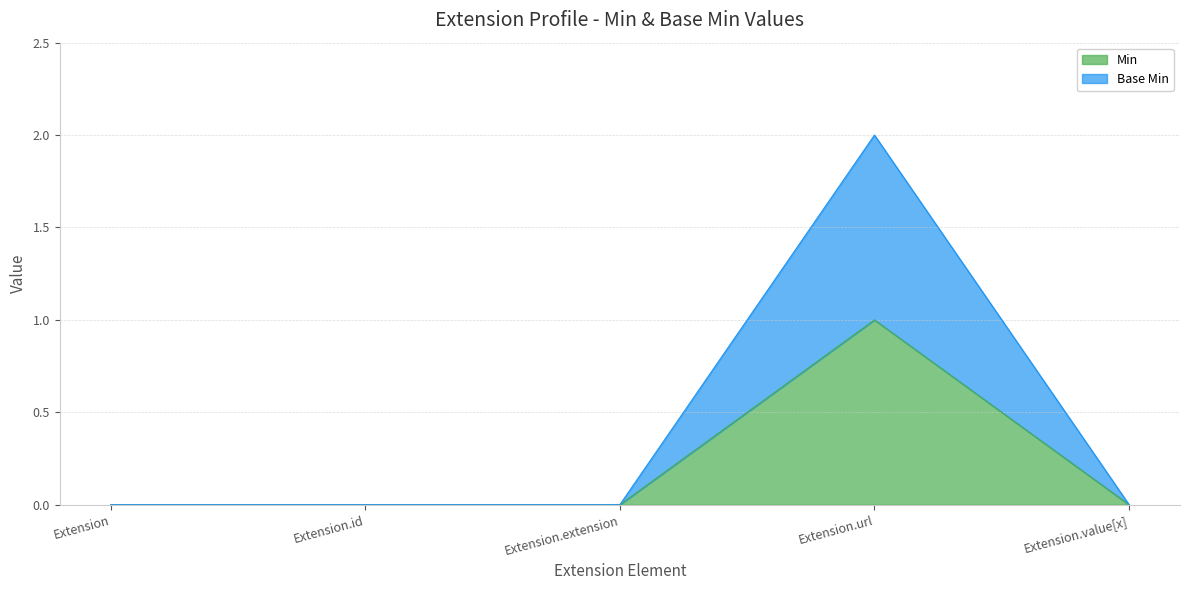

What is the difference between the maximum and minimum values in the Base Min series?

2